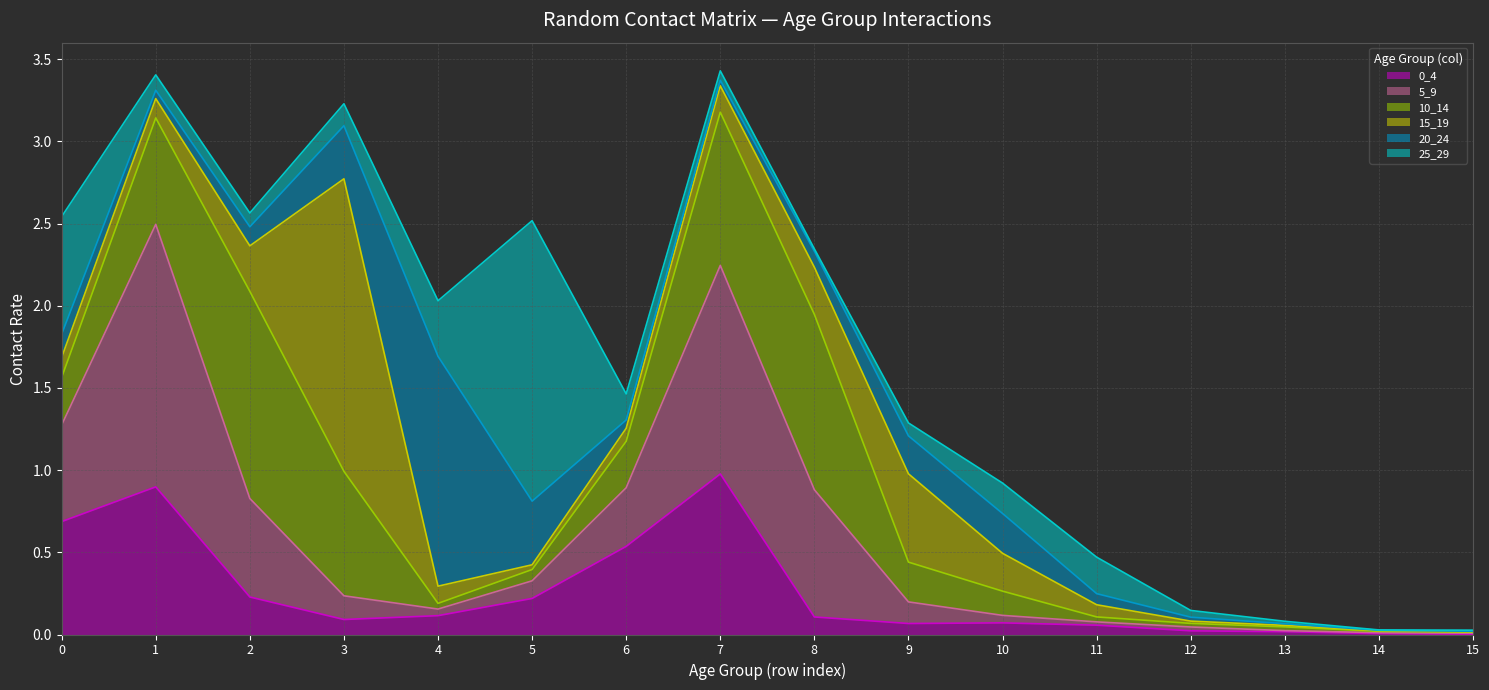

What are all the series names shown in the legend?

0_4, 5_9, 10_14, 15_19, 20_24, 25_29